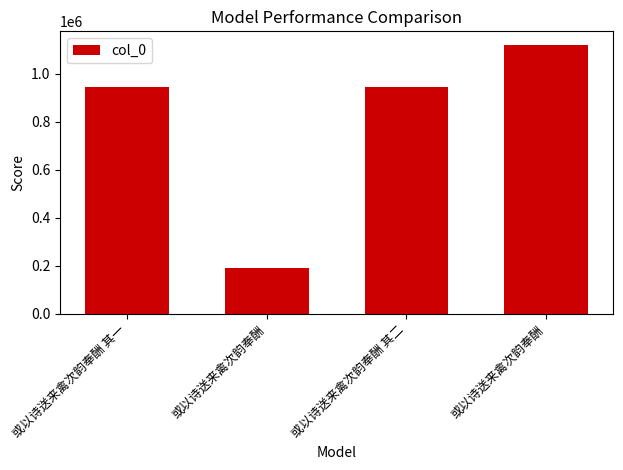

How many categories are shown in the chart?

4